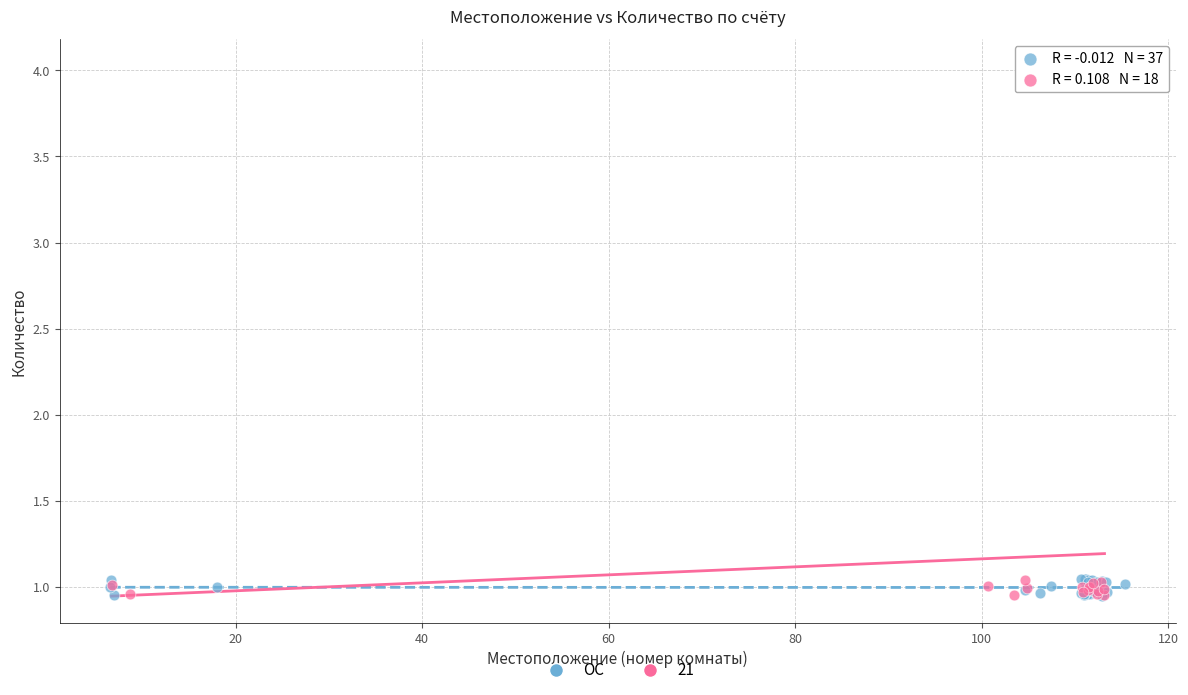

Which series has the widest spread of Y values?

21